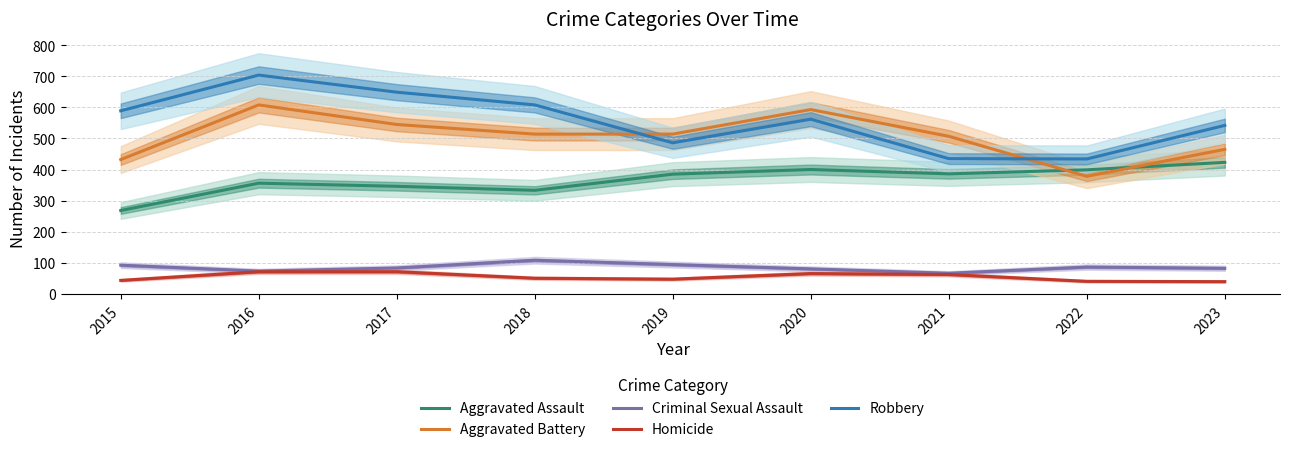

Where does the Aggravated Battery series first go above 514?

2016